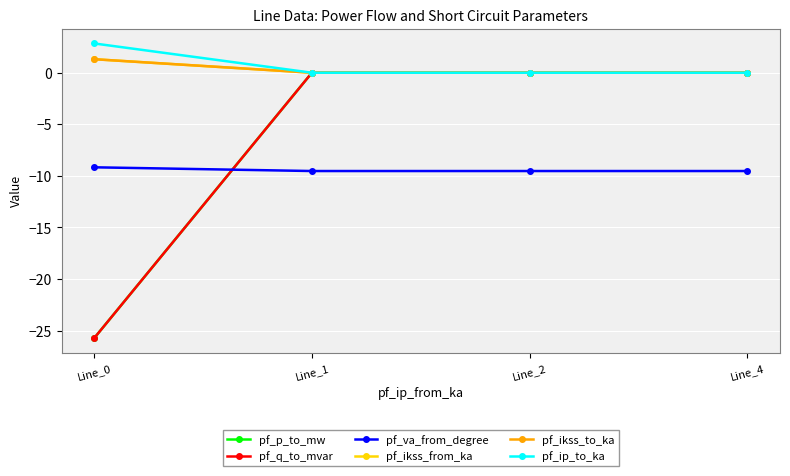

Count the pf_ip_to_ka values in the range 0 to 2.

3